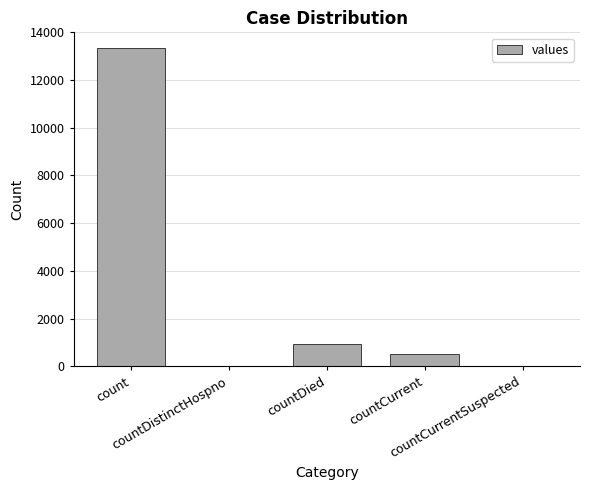

What is the maximum value shown in the chart?

13334